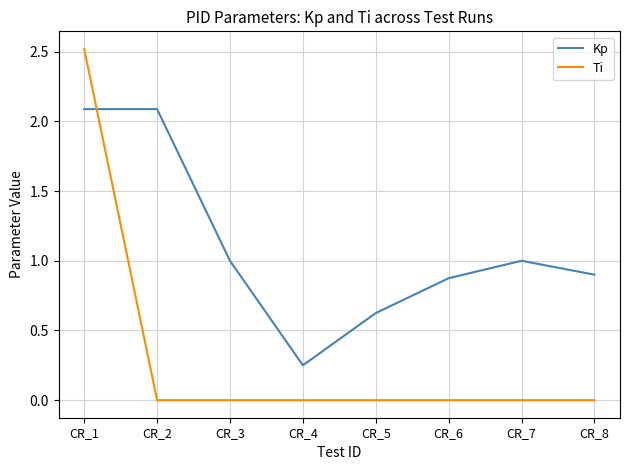

What is the difference between the Ti values at CR_1 and CR_6?

2.5